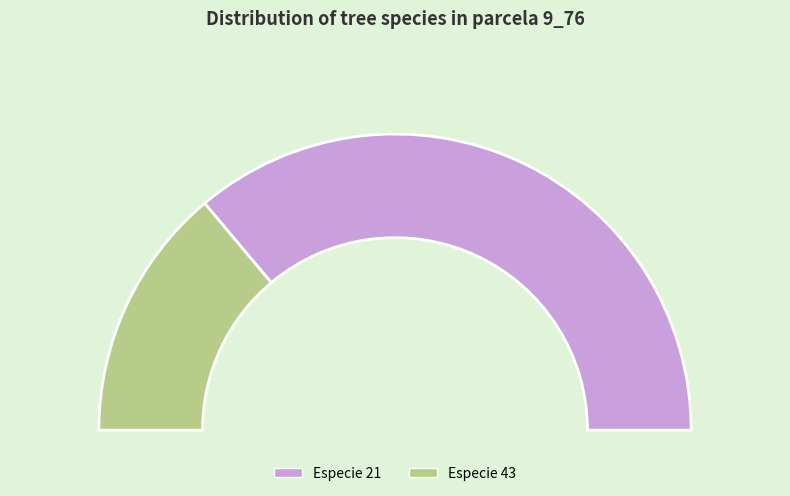

What percentage is NOT represented by especie_21?

27.8%